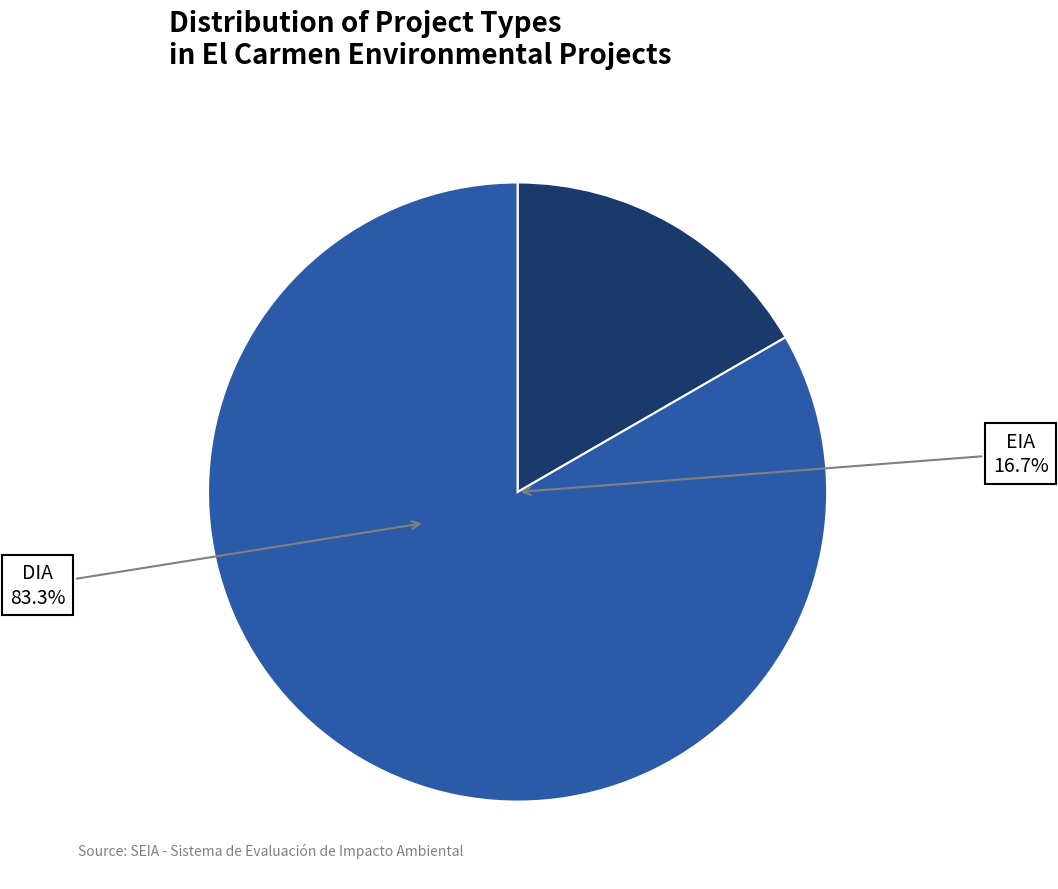

True or false: DIA accounts for 95% of the total.

False